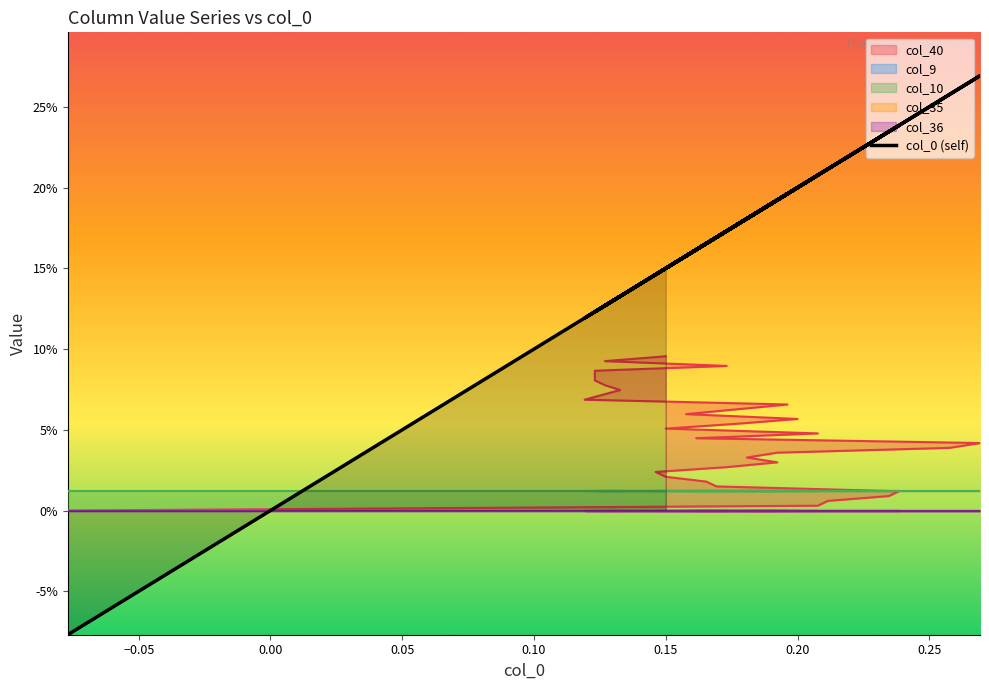

How many lines are shown in the chart?

1